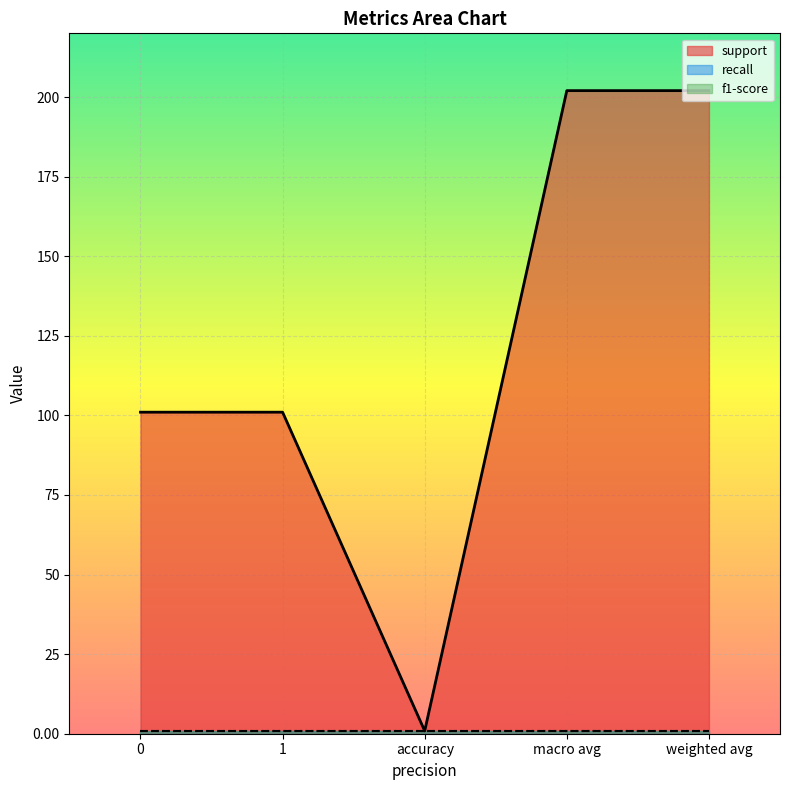

What is the approximate value of recall at accuracy?

0.9